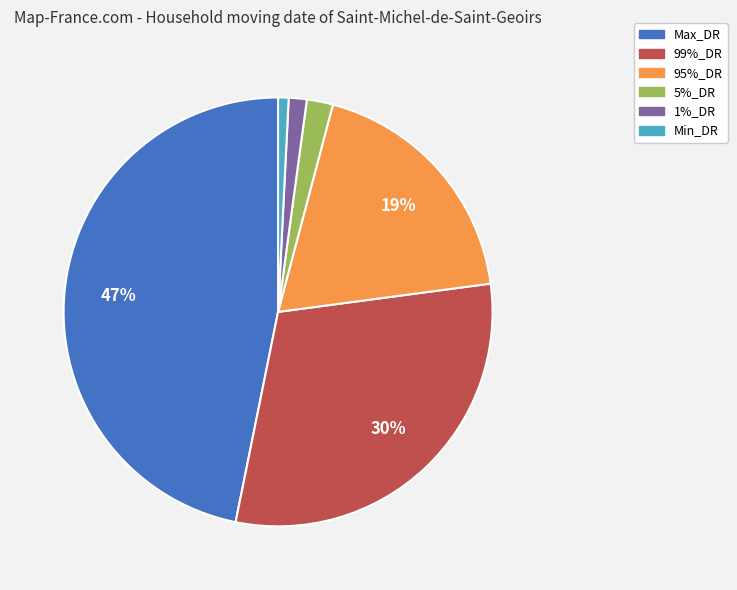

Is there a majority slice in this chart?

No